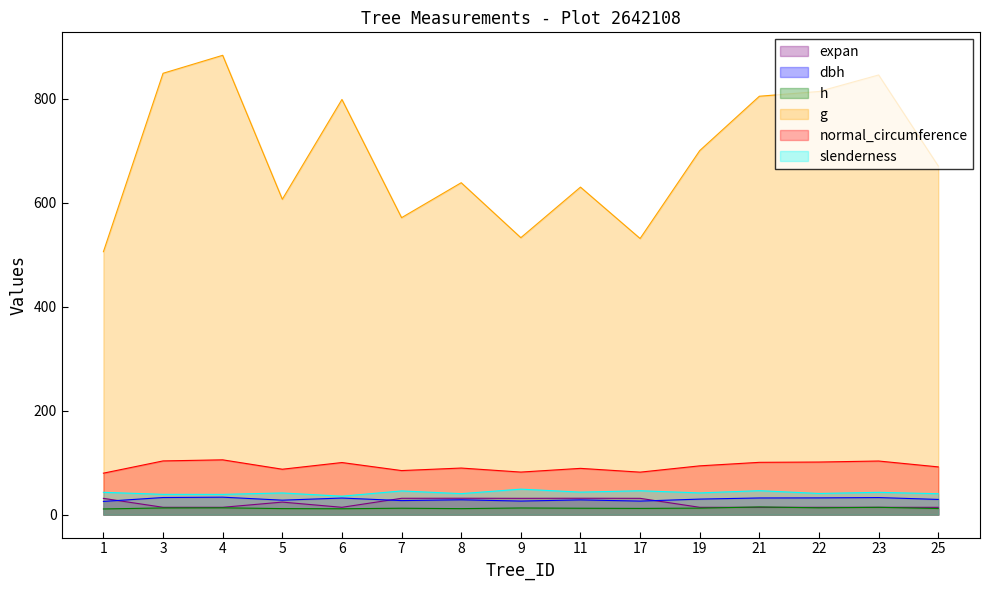

Rank the series by their maximum value, from lowest to highest.

h, expan, dbh, slenderness, normal_circumference, g